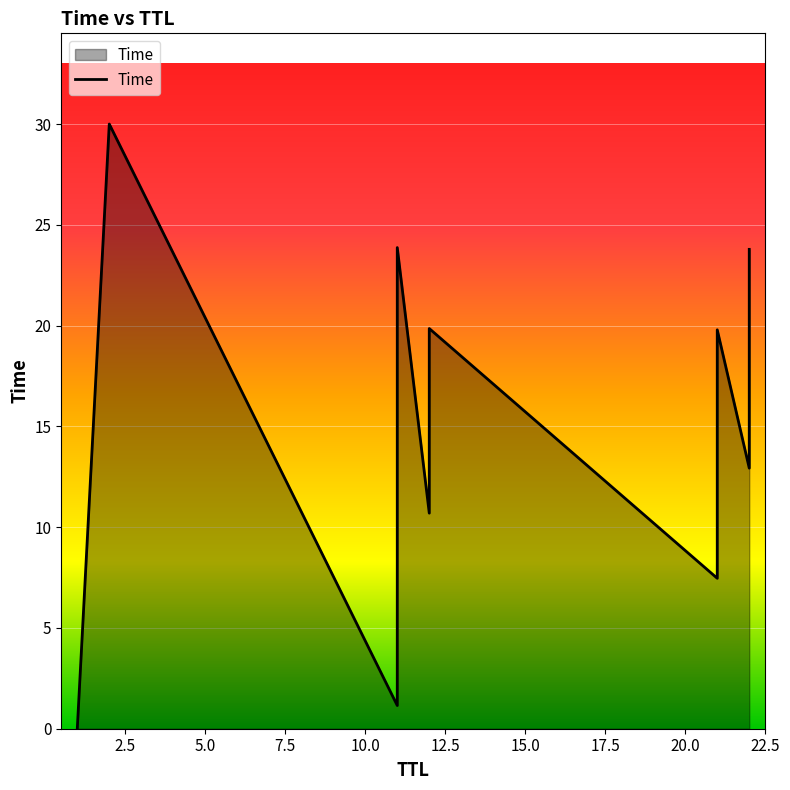

What is the sum of the values at 21 and 2?

49.8